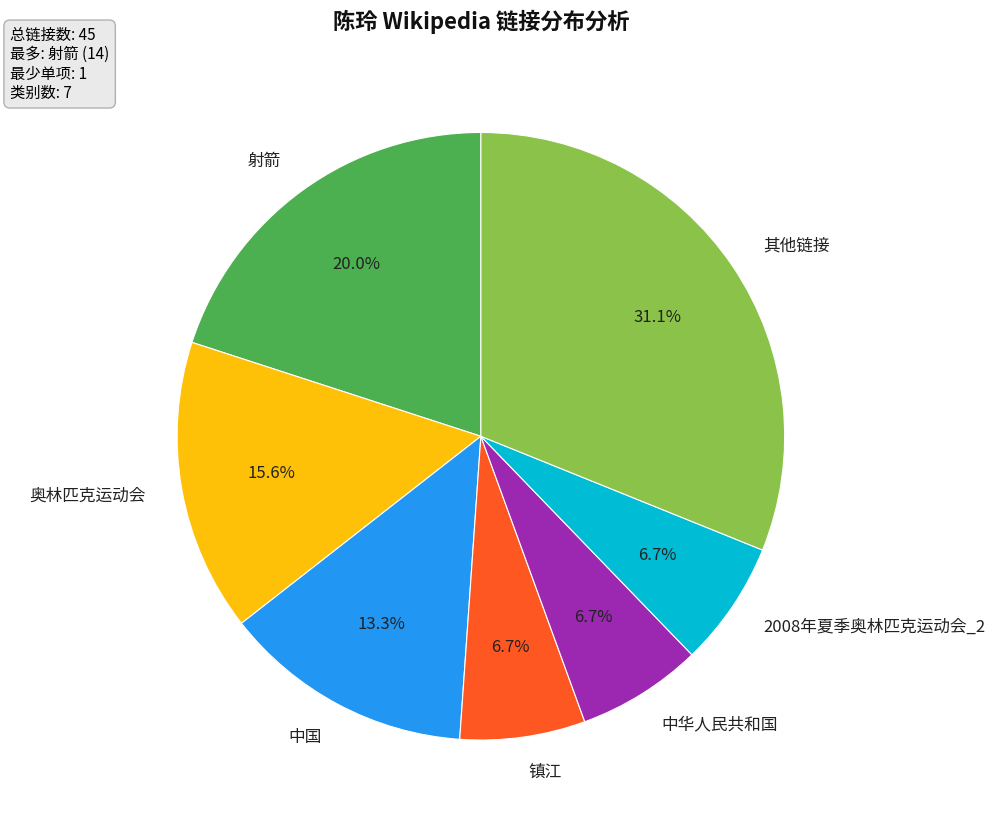

Does any single category account for the majority?

No